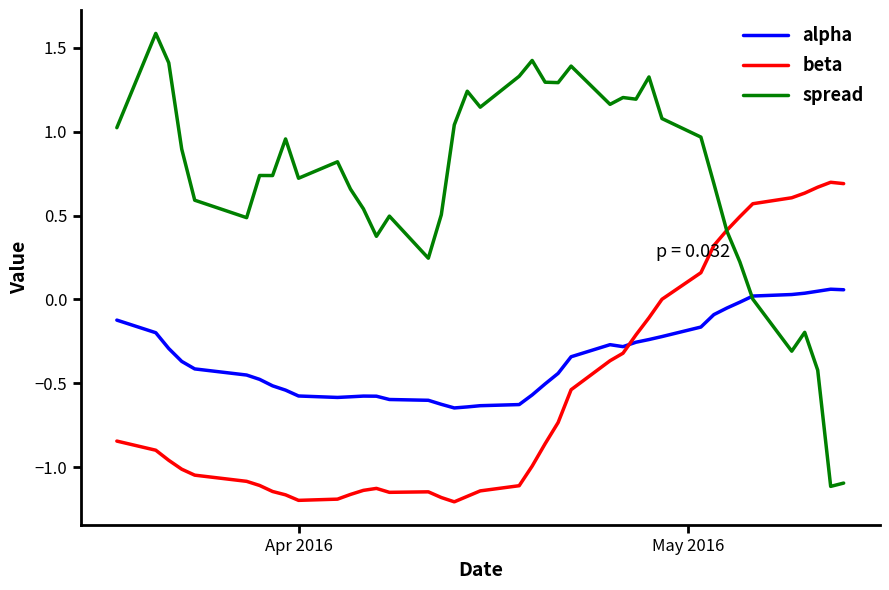

Which series has the largest total across all categories?

spread